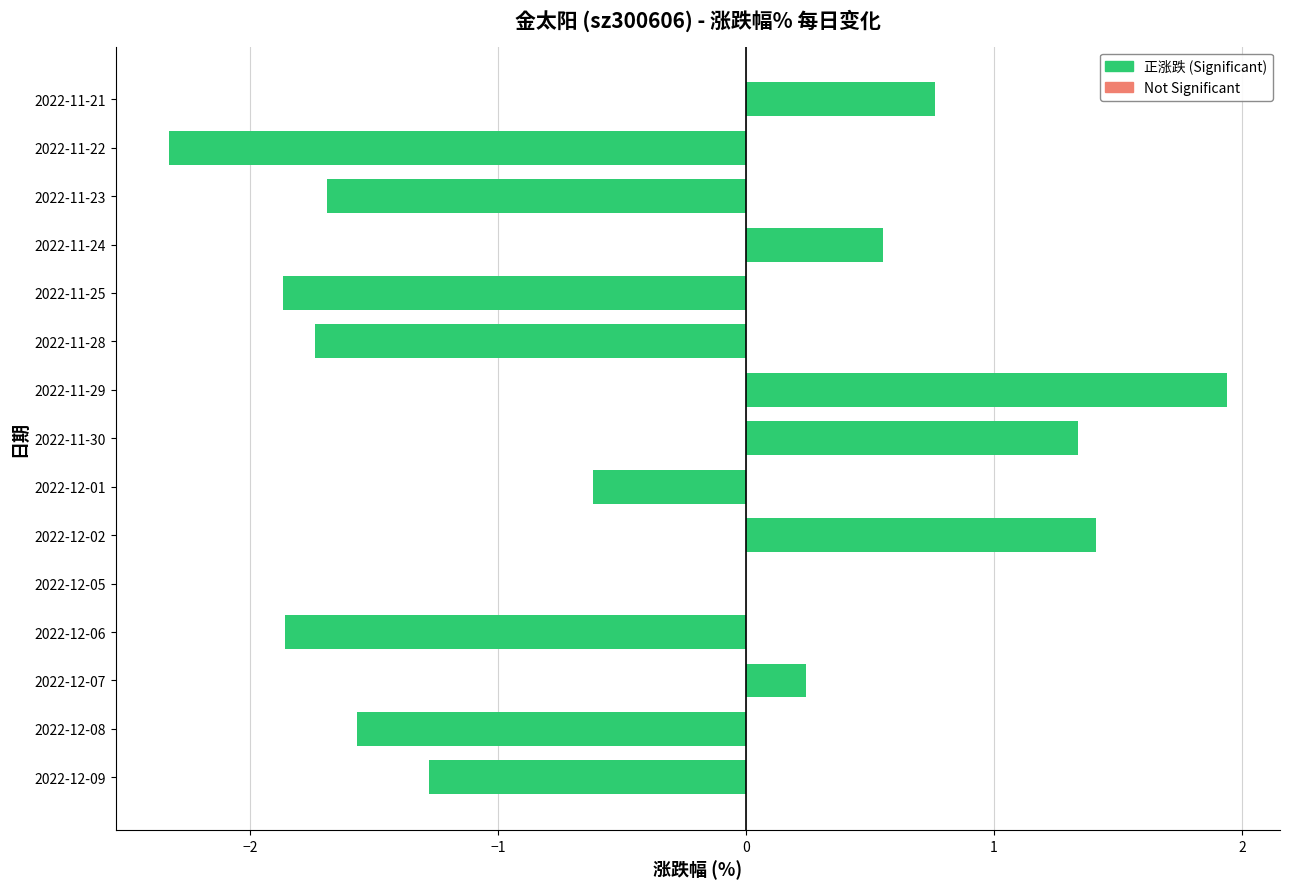

The chart shows a value of 0.8 at 2022-11-30. True or false?

False